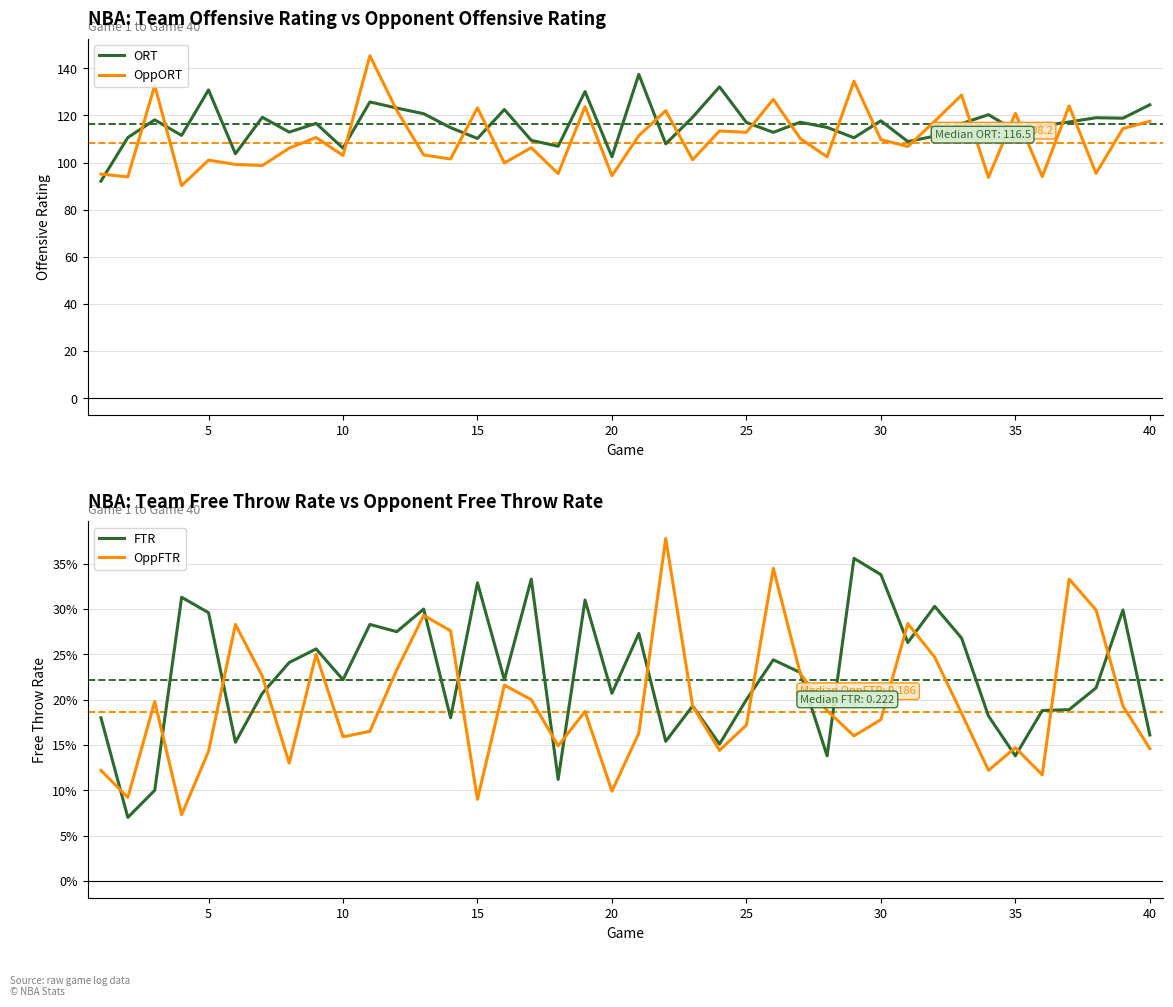

What is the maximum value for ORT?

137.4